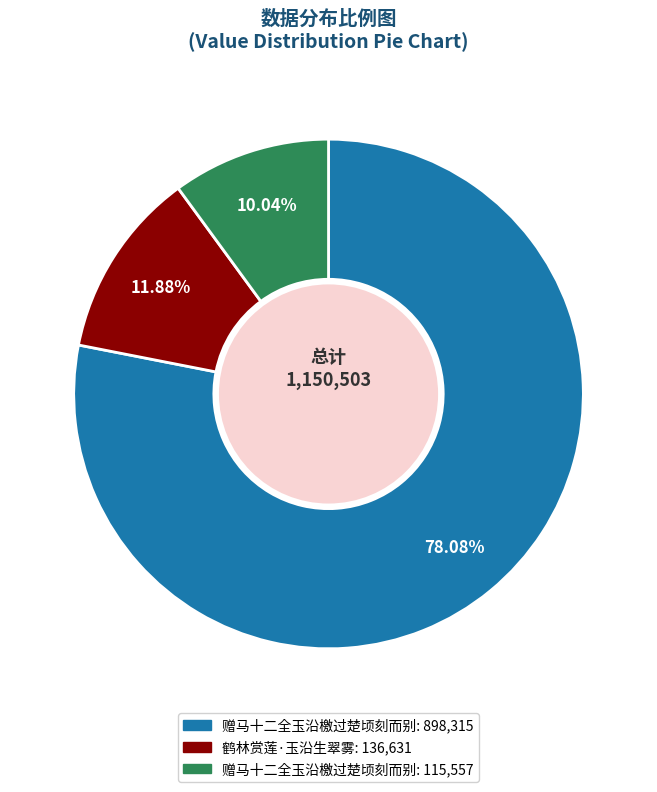

Is there a majority slice in this chart?

Yes